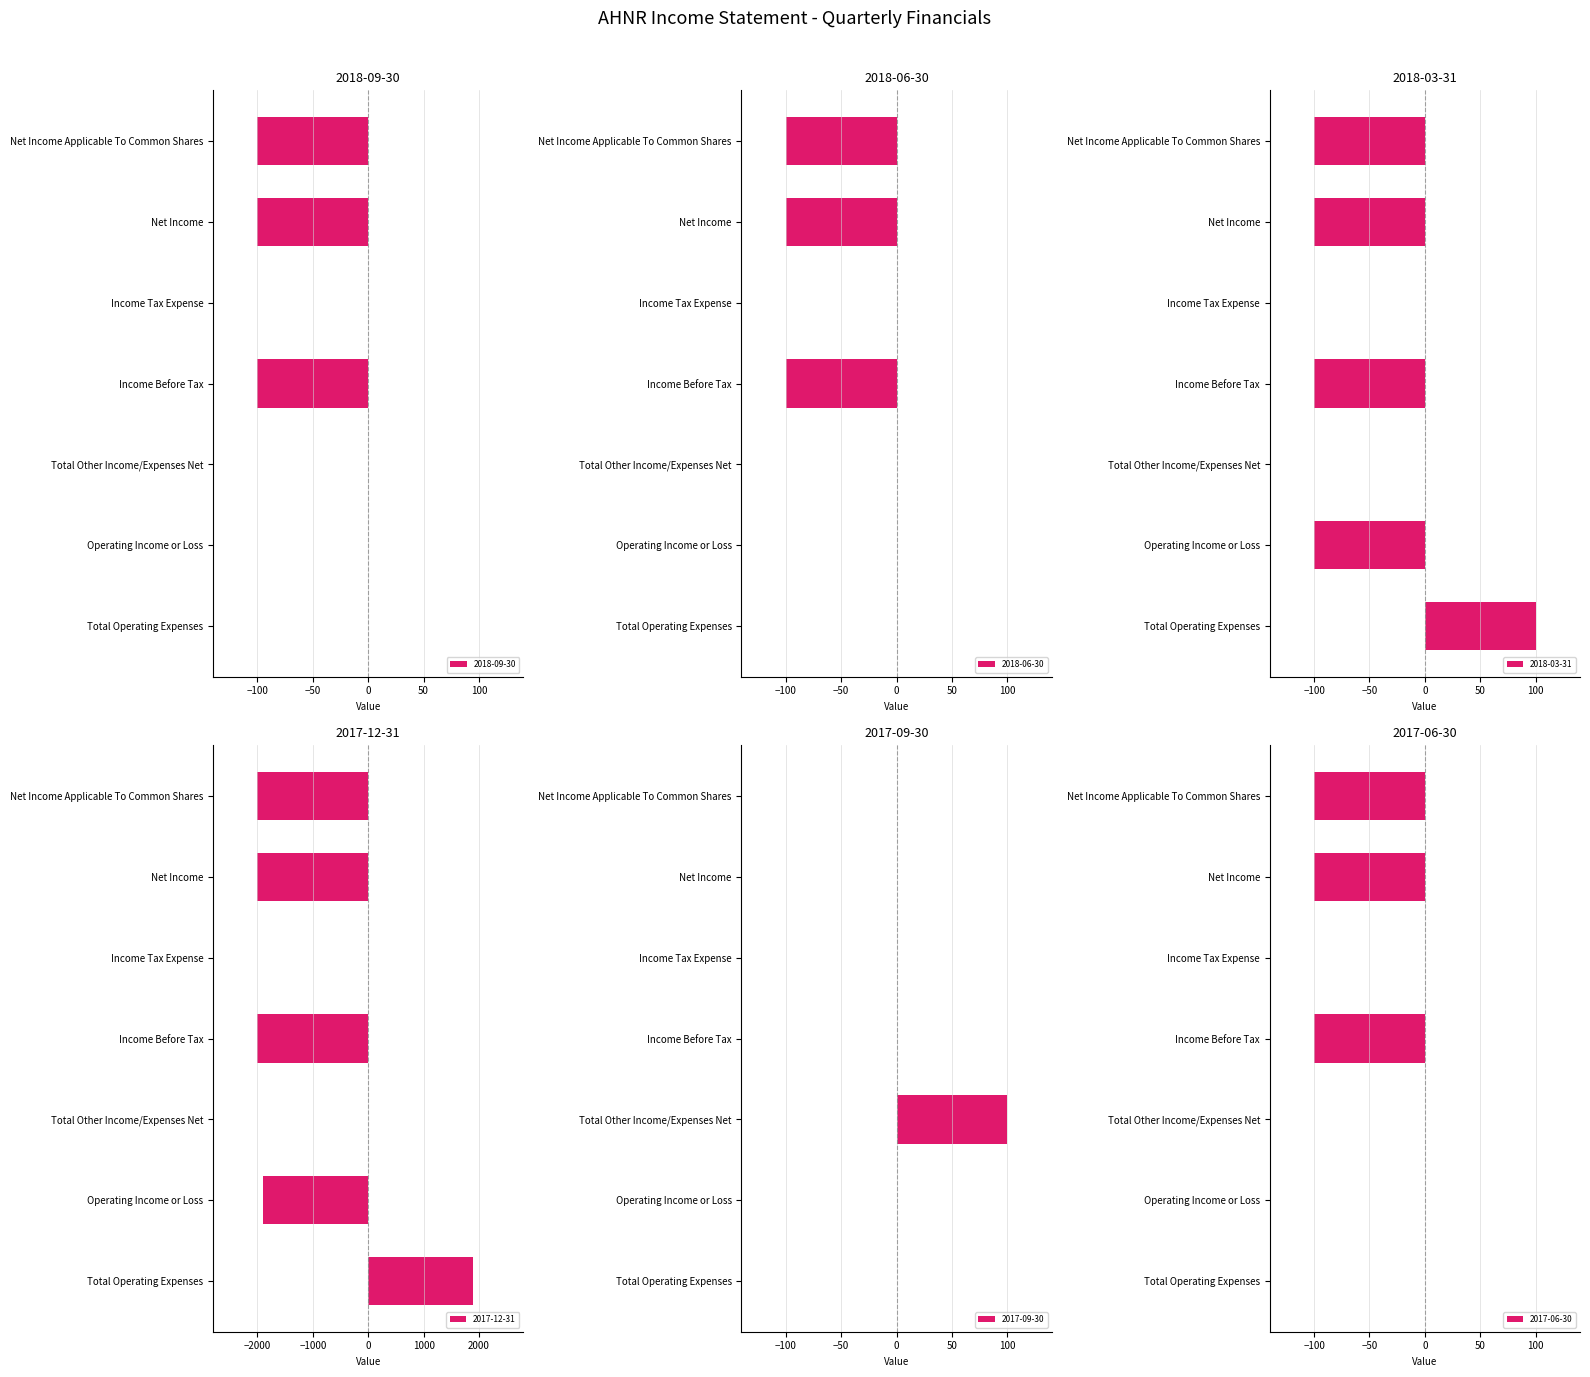

What is the average value of the 2018-09-30 series?

-43